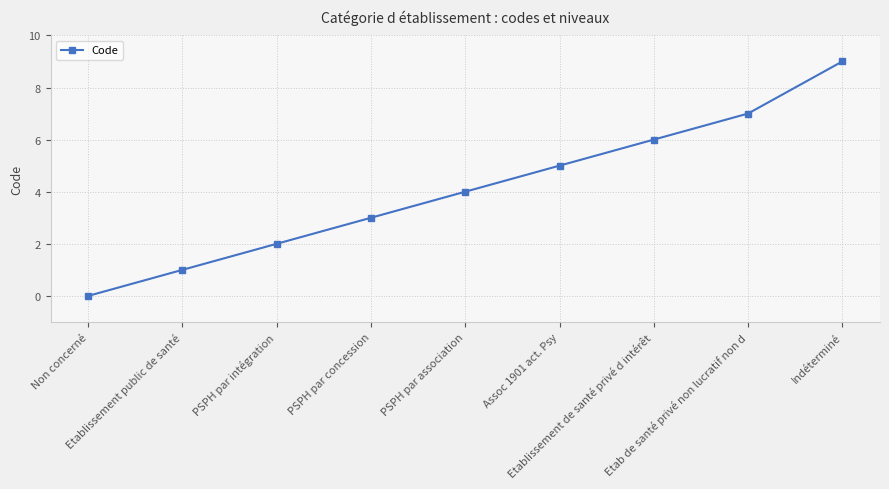

What is the label of the 8th point from the left?

Etab de santé privé non lucratif non d